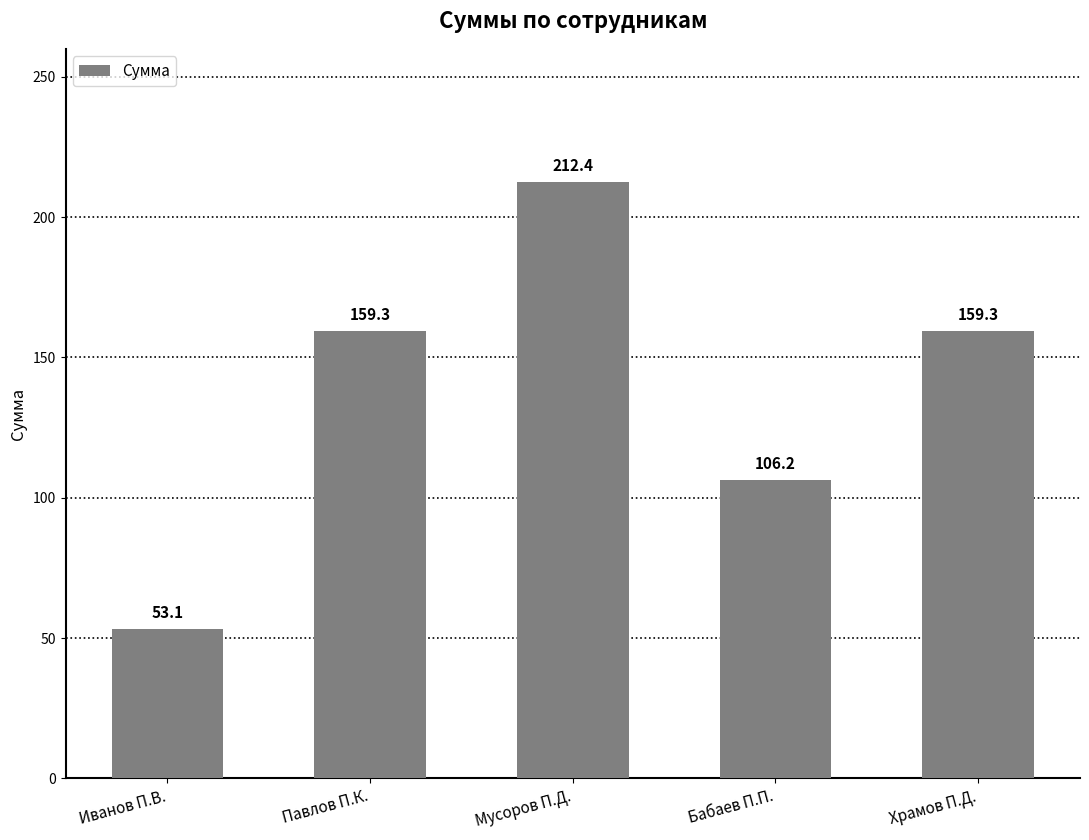

What is the label of the 5th bar from the right?

Иванов П.В.